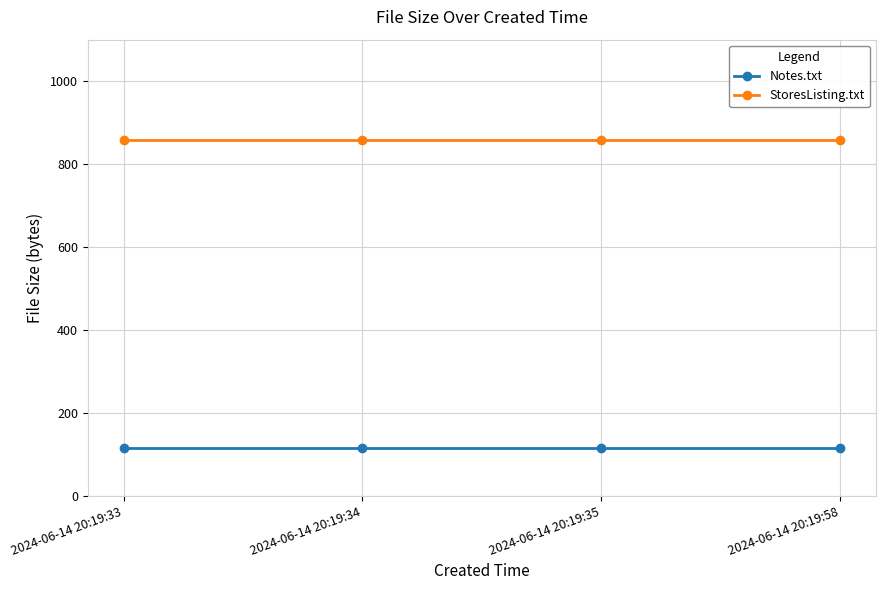

Rank the series by their maximum value, from lowest to highest.

Notes.txt, StoresListing.txt